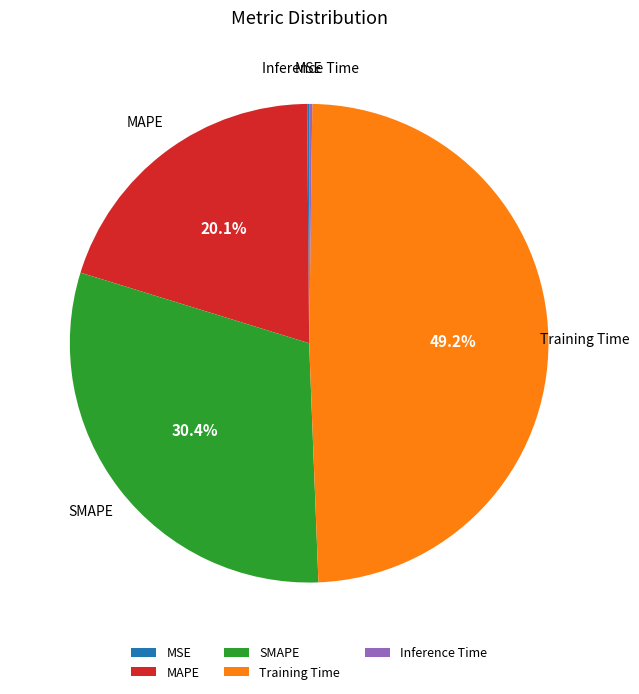

What is the largest slice in the pie chart?

Training Time